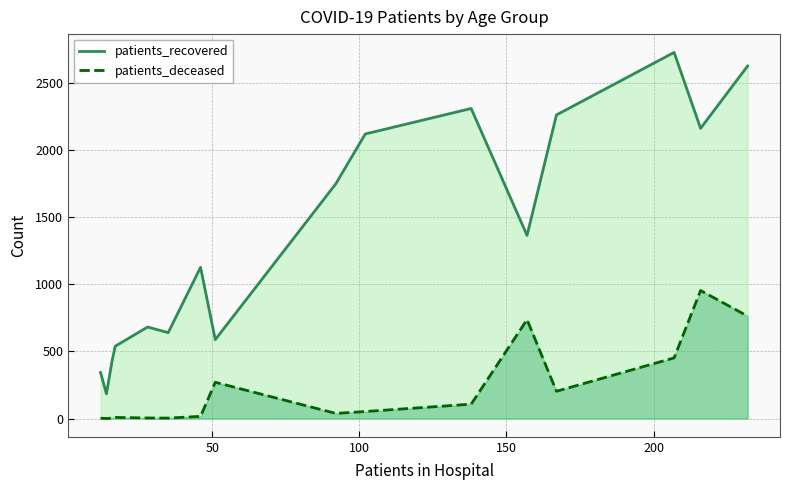

Which series has the largest range (max minus min)?

patients_recovered